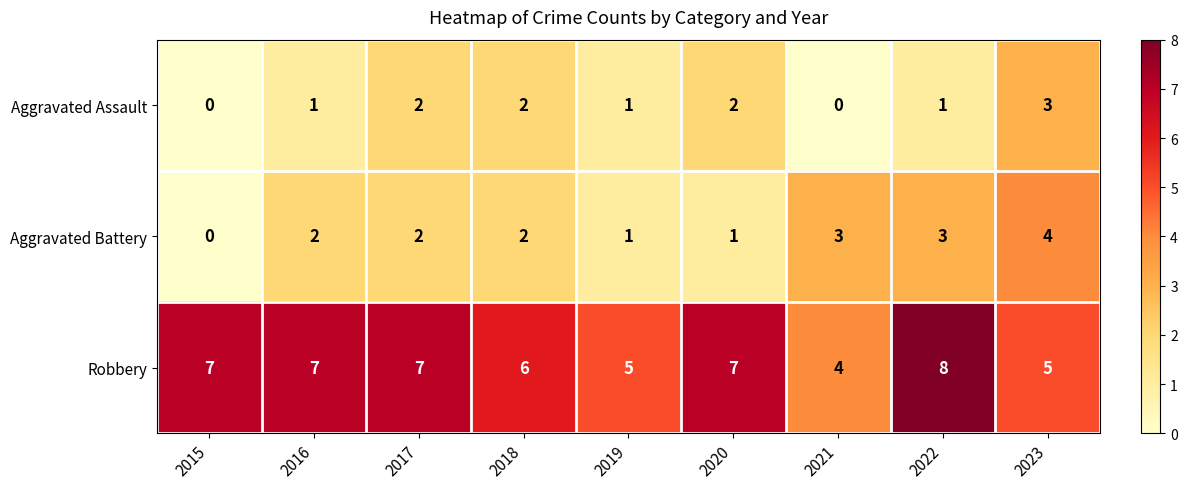

Which series has the largest total across all categories?

Robbery